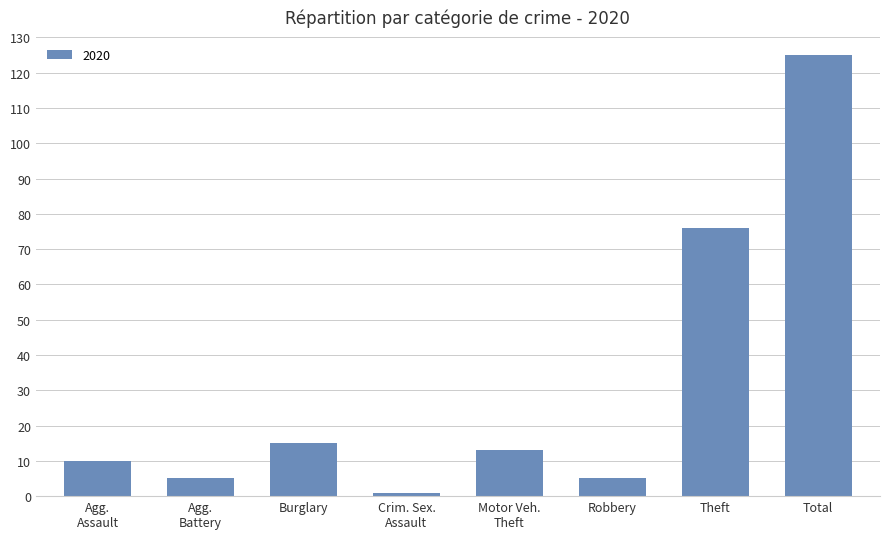

Which label corresponds to the largest value in the chart?

Total